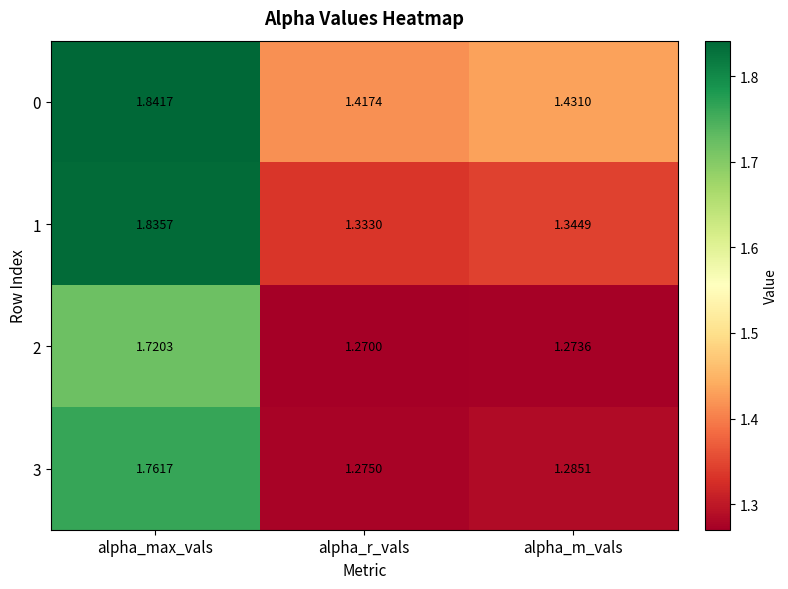

At which category is the sum across all series the highest?

alpha_max_vals